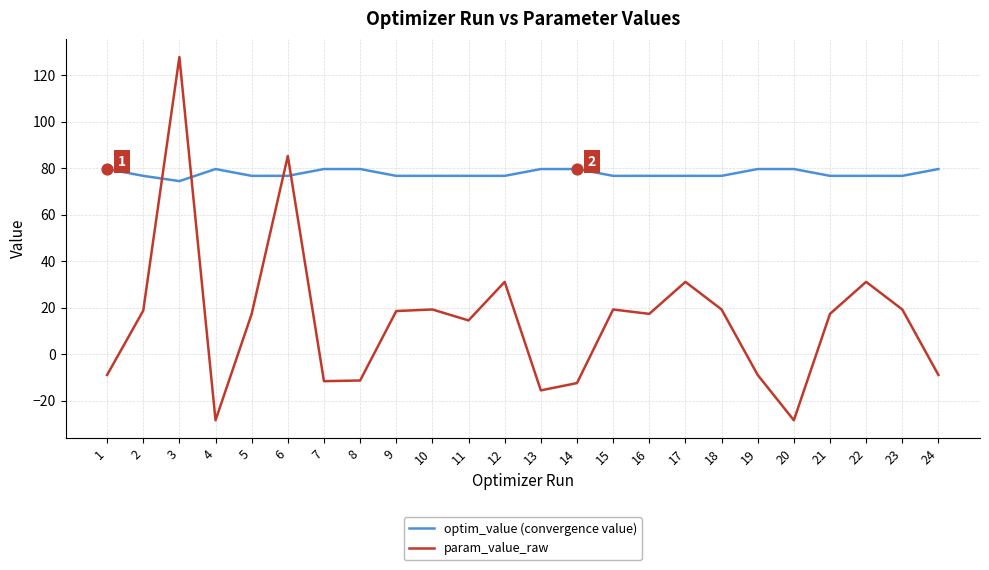

Which series has the largest total across all categories?

optim_value (convergence value)